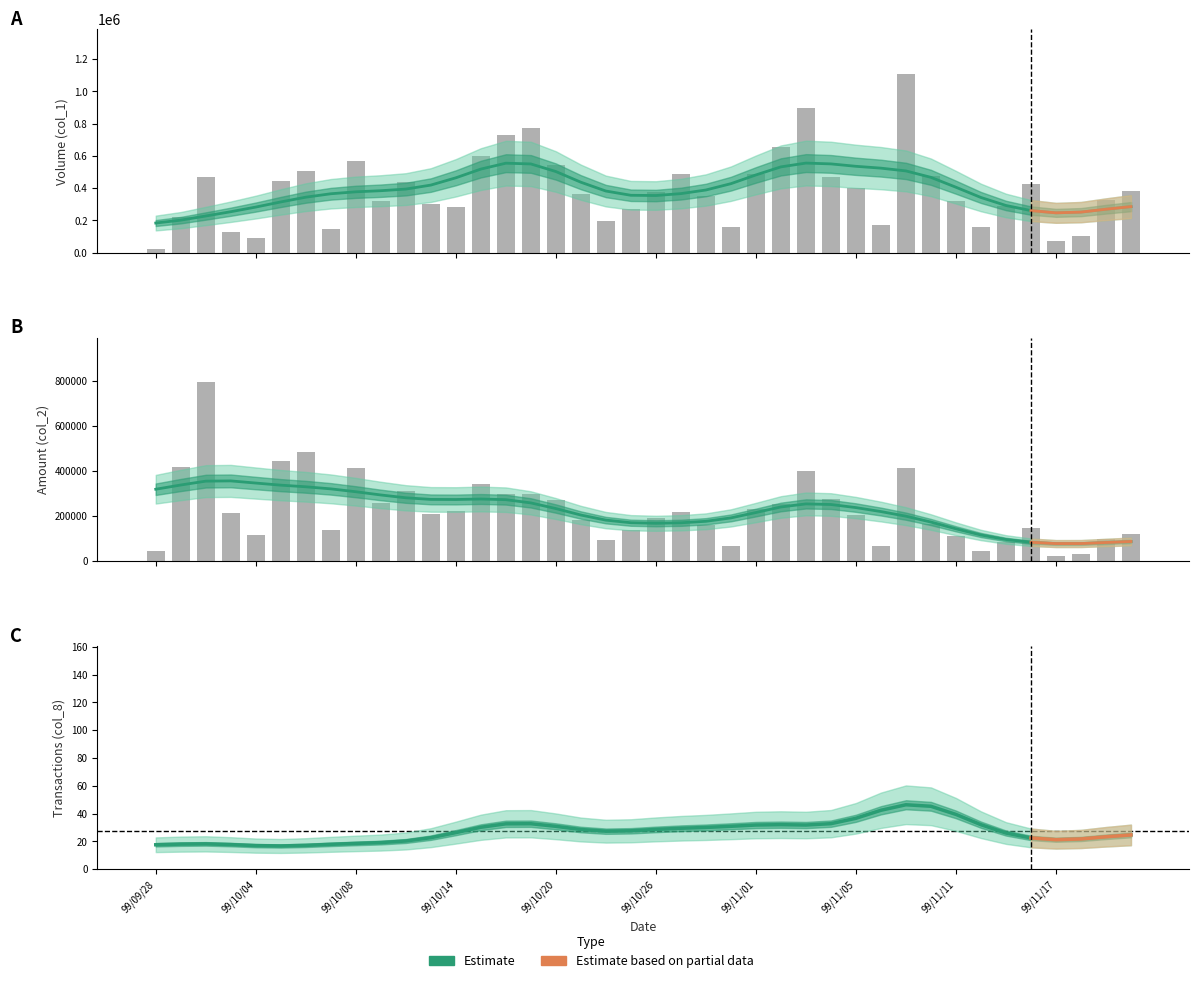

What is the spread (max minus min) of values at 99/11/02?

404860